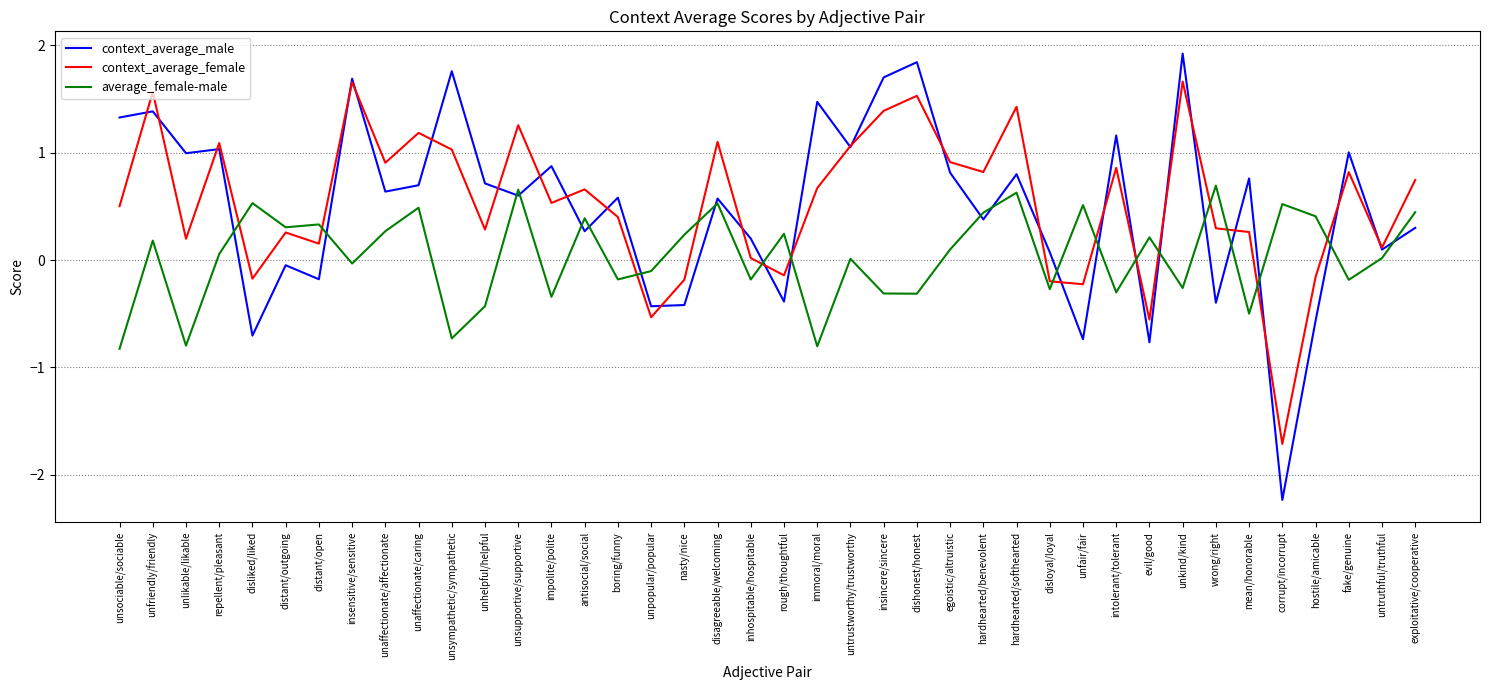

What are all the series names shown in the legend?

context_average_male, context_average_female, average_female-male